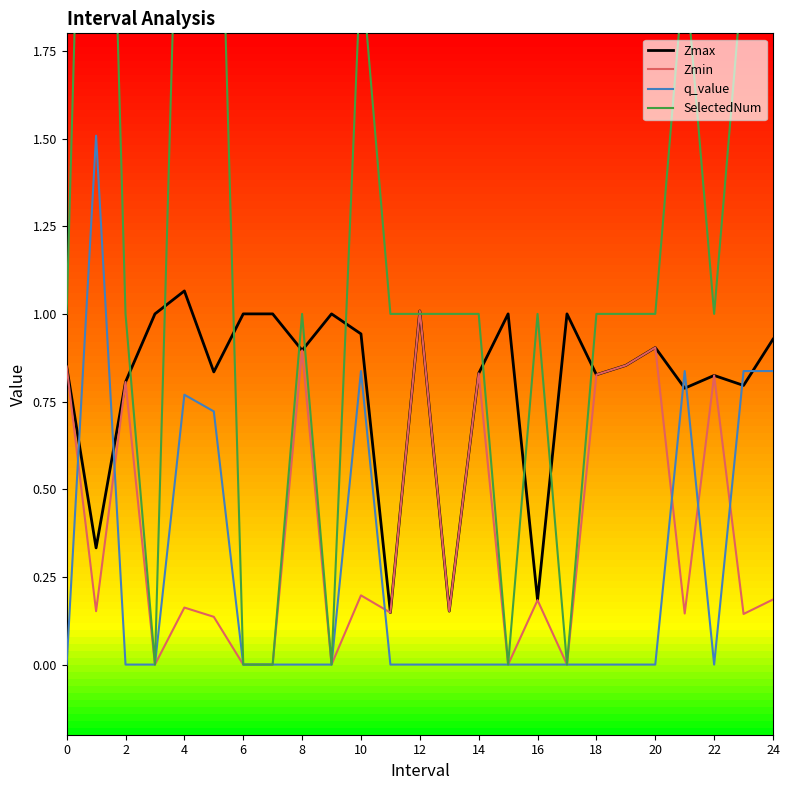

What is the average value of the q_value series?

0.3